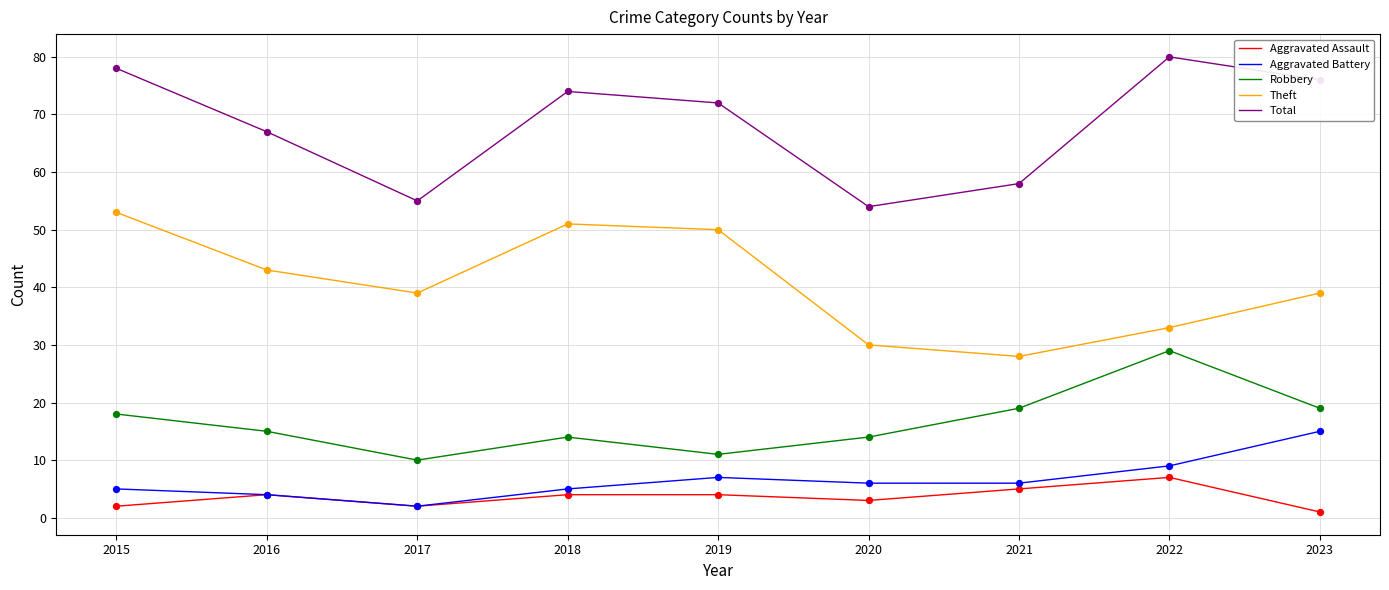

What are all the series names shown in the legend?

Aggravated Assault, Aggravated Battery, Robbery, Theft, Total